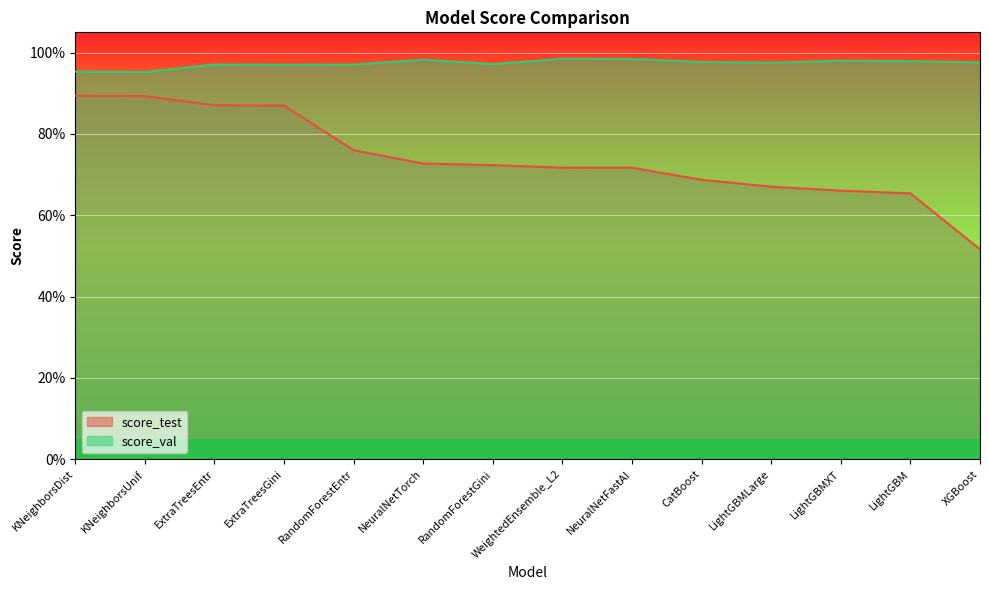

How many lines are shown in the chart?

2